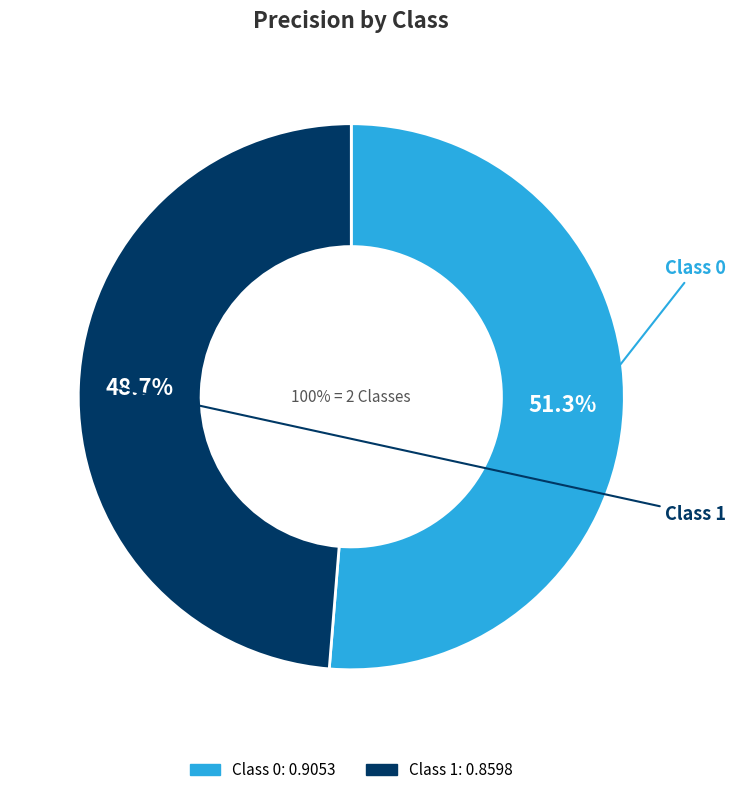

True or false: 1 accounts for 62% of the total.

False